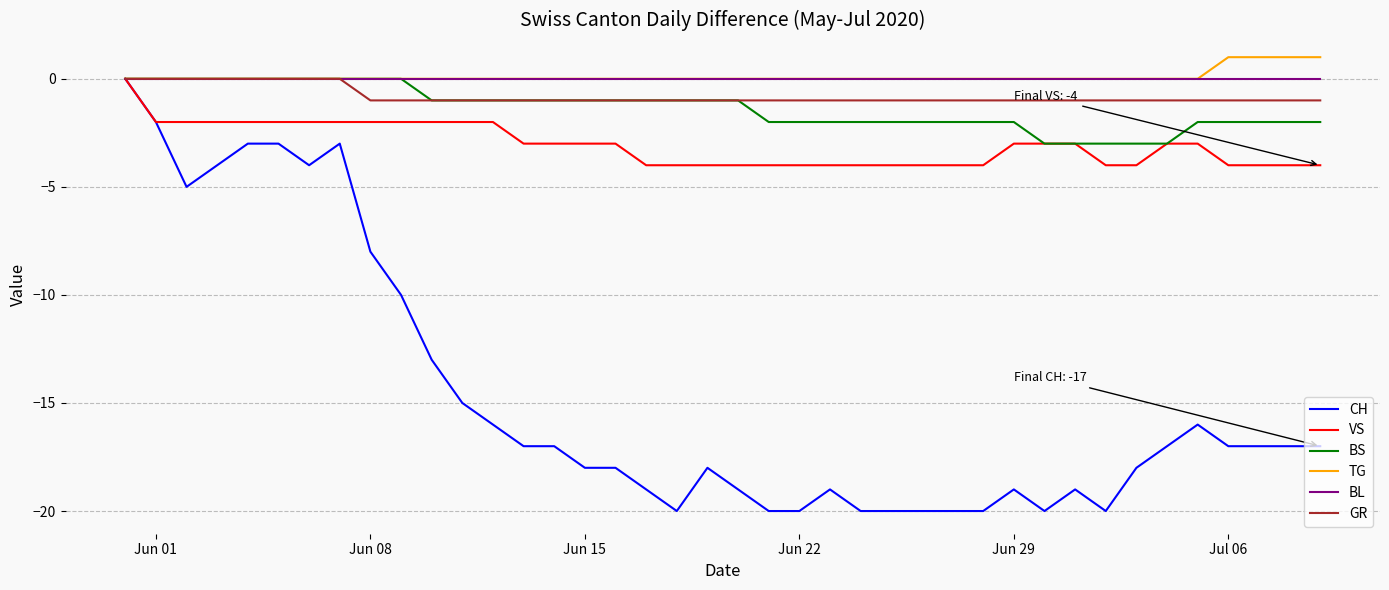

What are all the series names shown in the legend?

CH, VS, BS, TG, BL, GR